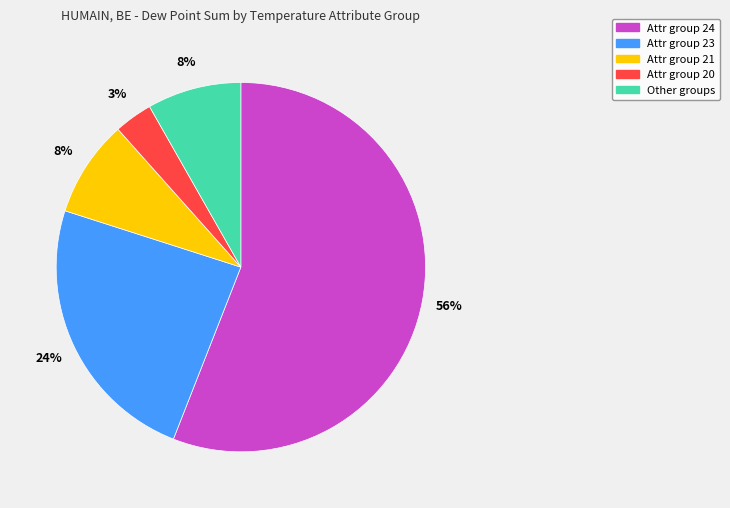

To the nearest percent, what is the average slice percentage?

20%